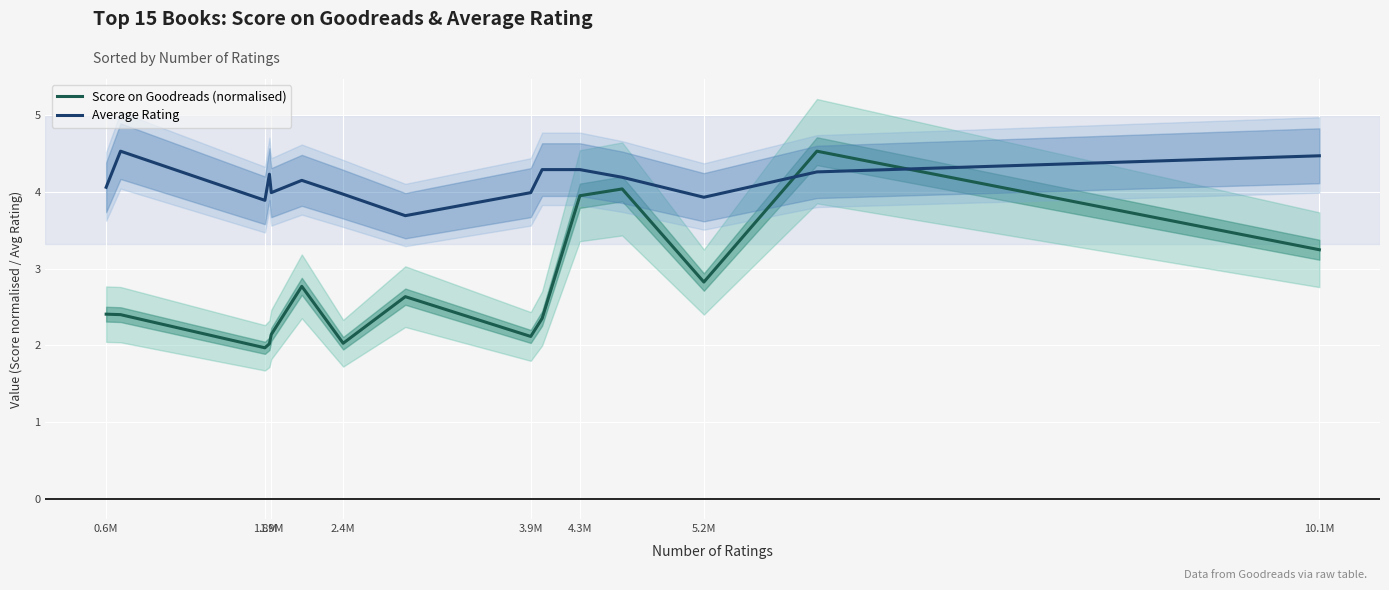

True or false: Score on Goodreads (normalised) and Average Rating intersect in this chart.

True